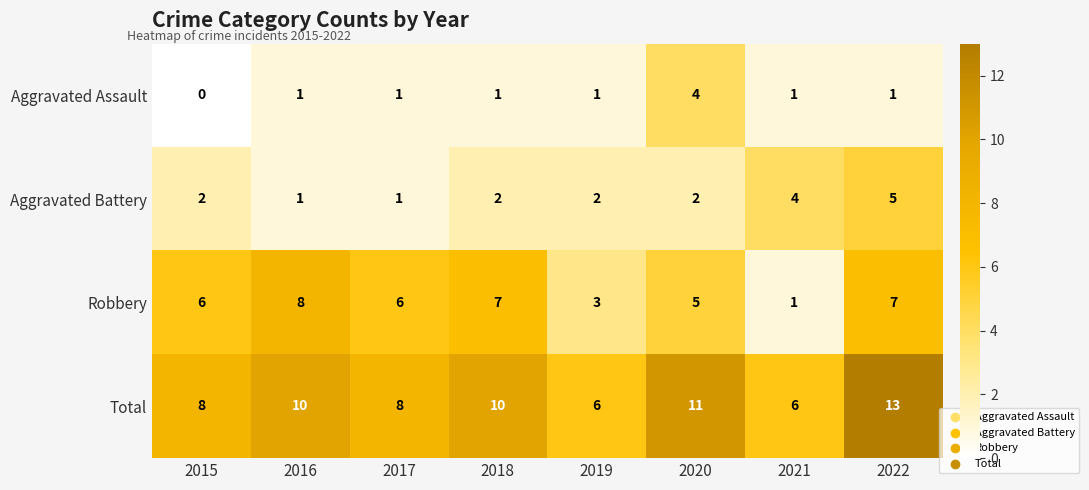

The Robbery series shows 10 at 2015. True or false?

False